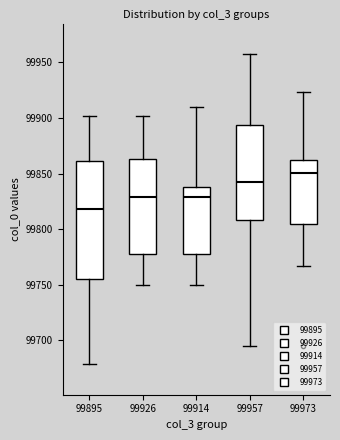

Comparing the boxes themselves (not the whiskers), which one is the tallest?

99895